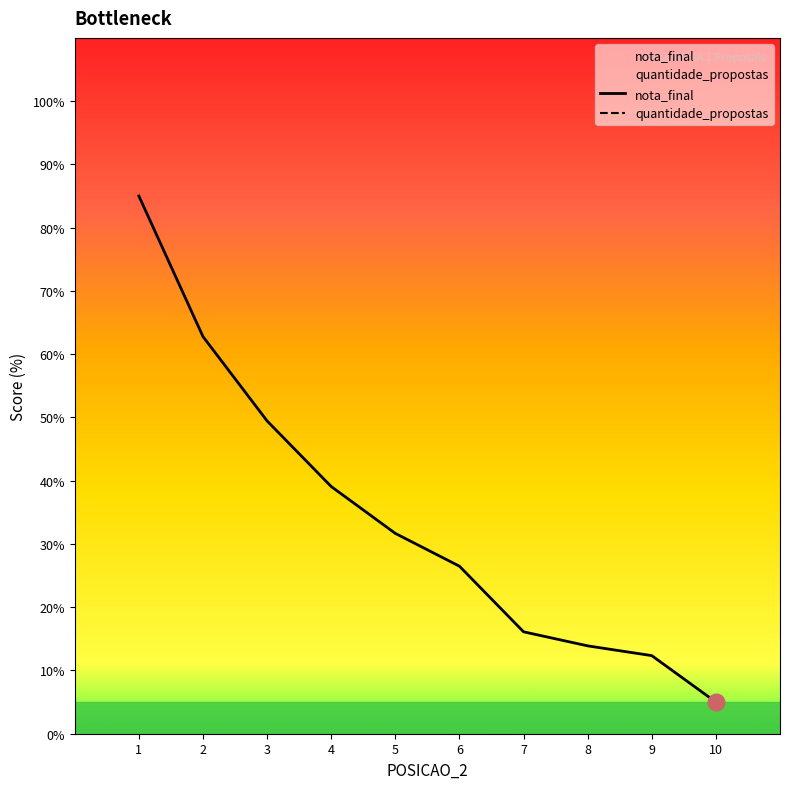

How many distinct data groups are displayed?

2